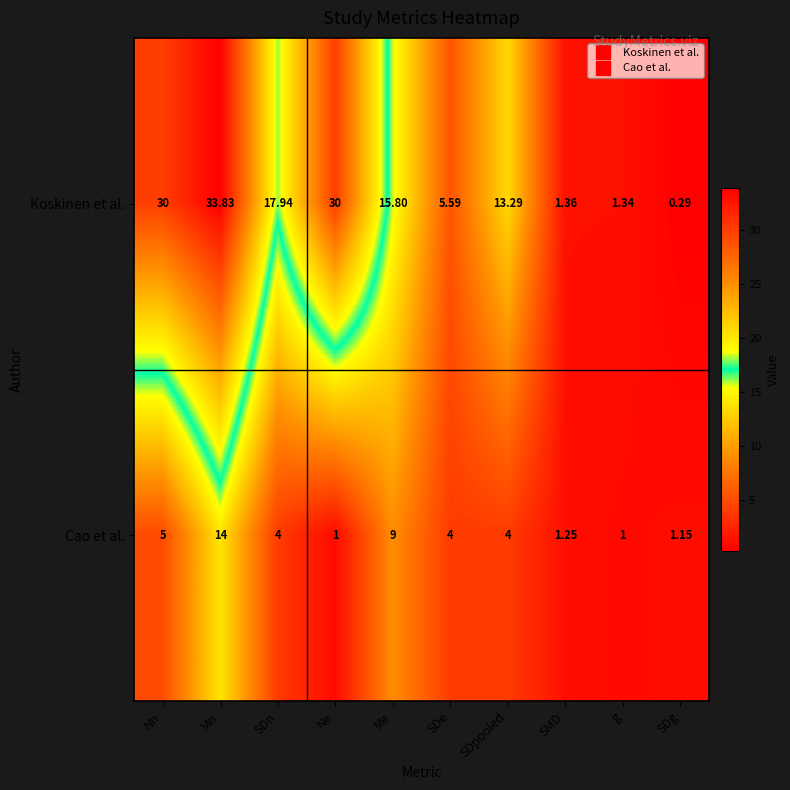

At which label does Koskinen et al. reach its peak?

Mn